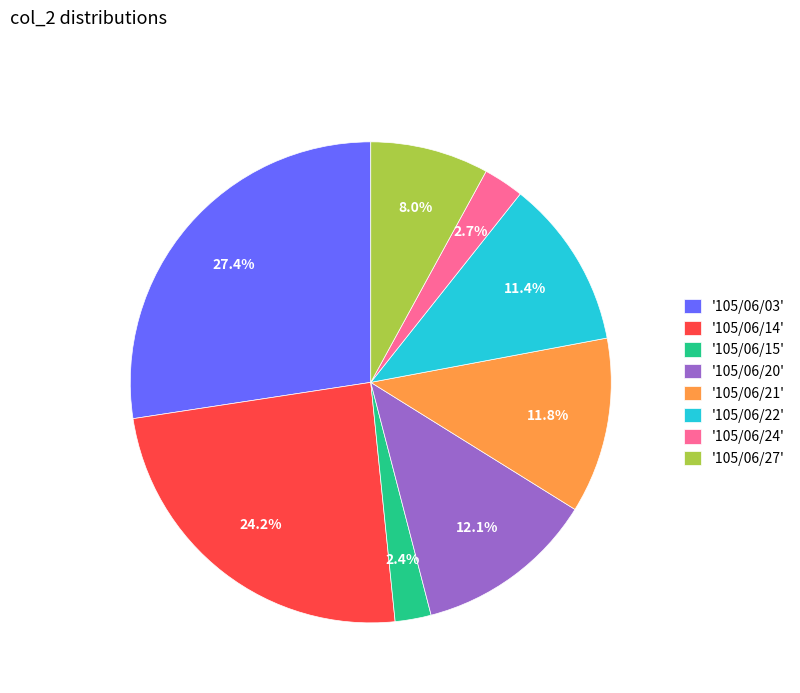

Which category has the biggest portion of the pie?

'105/06/03'